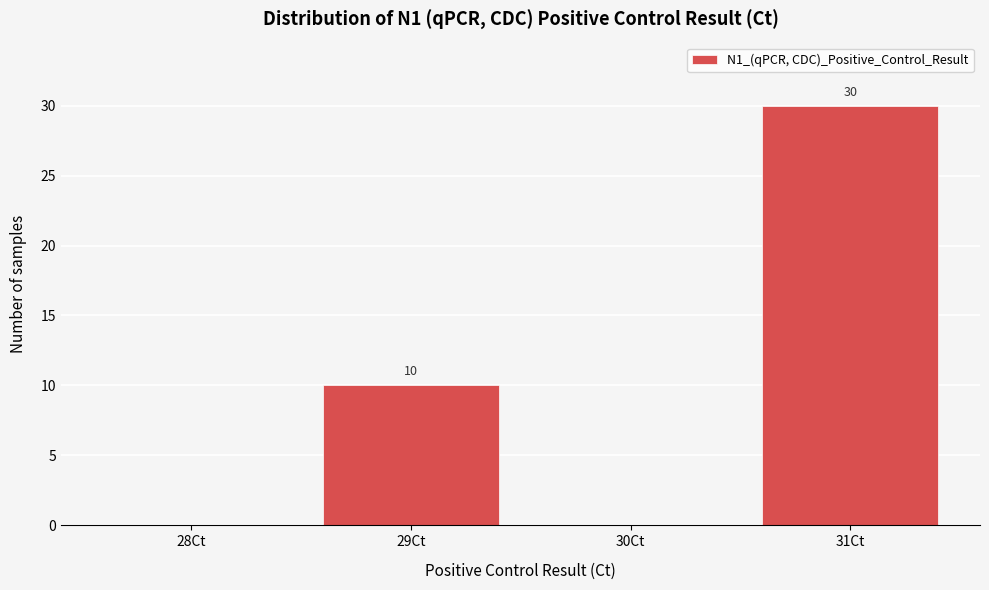

Reading right to left, extract all data points from this chart.

31Ct=30	30Ct=0	29Ct=10	28Ct=0